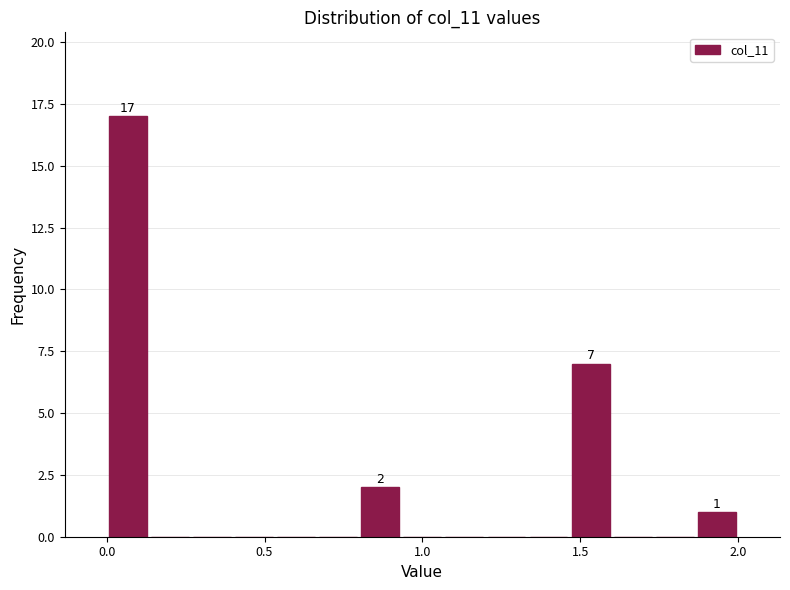

Around what value on the x-axis is the tallest bar? Give the approximate position of its centre, as read against the axis.

0.05